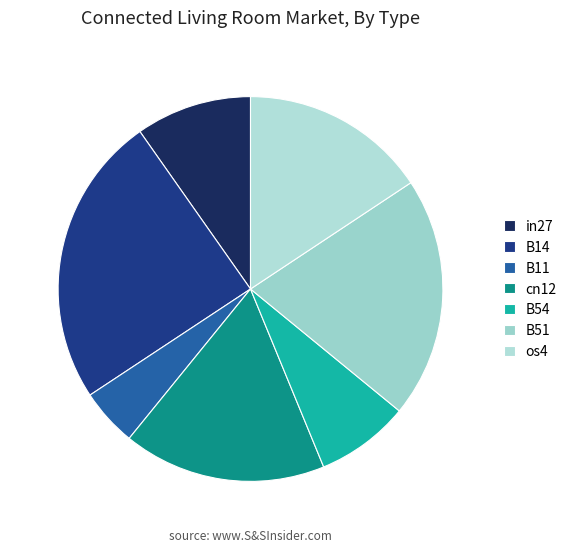

Count the number of slices in the pie.

7